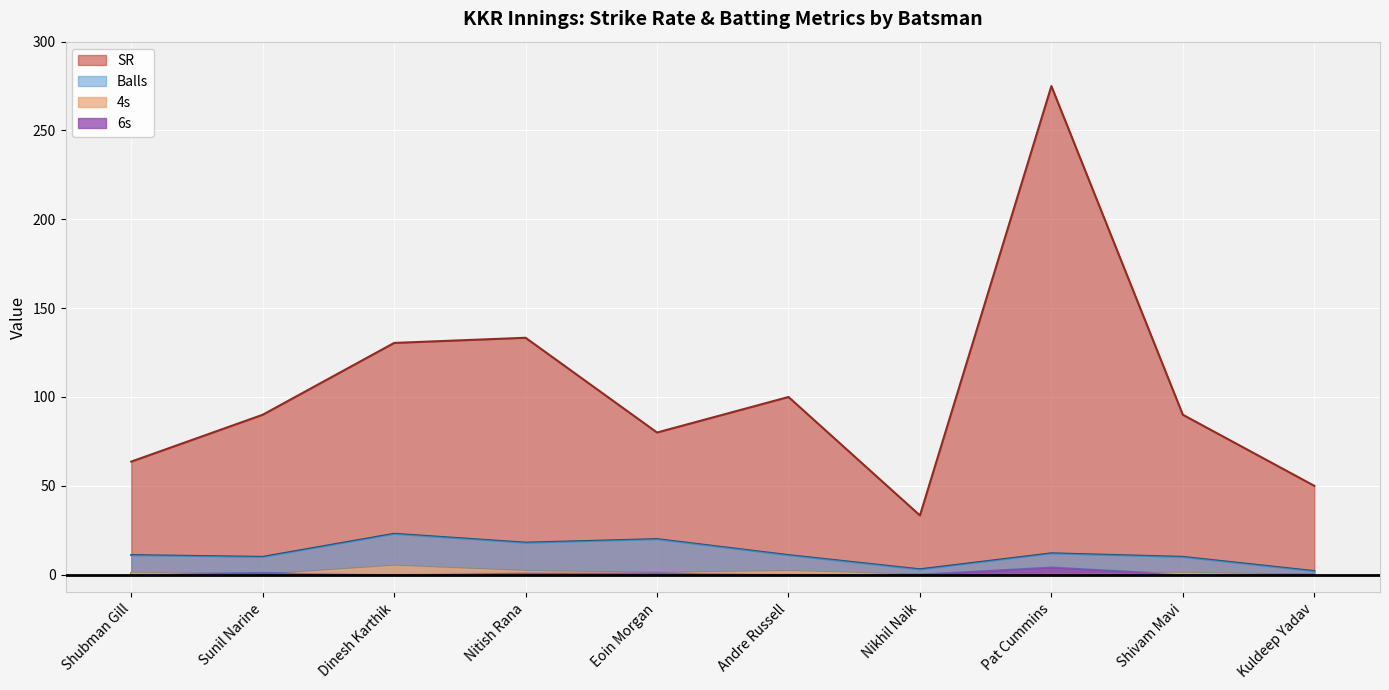

Reading left to right, list all the values displayed in this chart.

SR: 63.6	90.0	130.4	133.3	80.0	100.0	33.3	275.0	90.0	50.0
Balls: 11.0	10.0	23.0	18.0	20.0	11.0	3.0	12.0	10.0	2.0
4s: 1.0	0.0	5.0	2.0	1.0	2.0	0.0	1.0	1.0	0.0
6s: 0.0	1.0	0.0	1.0	1.0	0.0	0.0	4.0	0.0	0.0